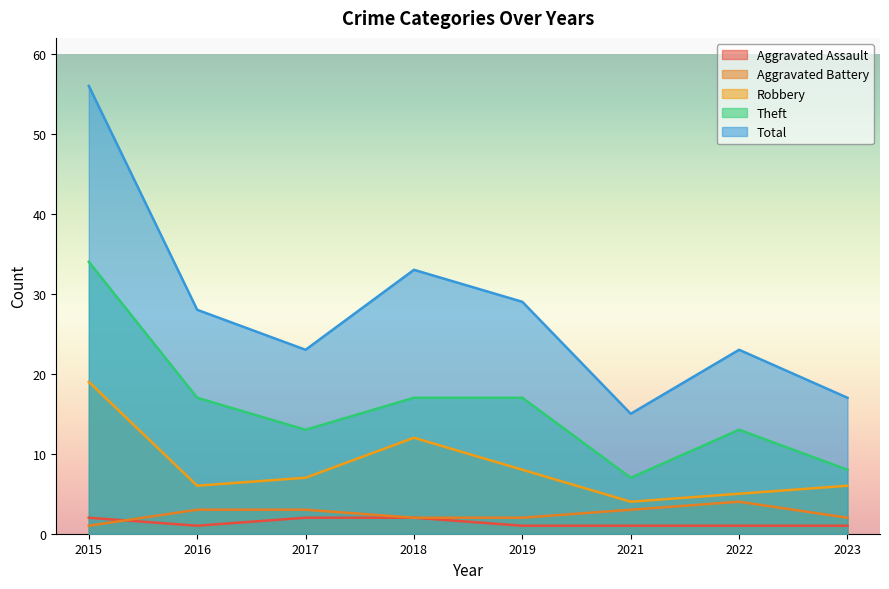

Reading left to right, transcribe all the data shown in this chart.

Aggravated Assault: 2	1	2	2	1	1	1	1
Aggravated Battery: 1	3	3	2	2	3	4	2
Robbery: 19	6	7	12	8	4	5	6
Theft: 34	17	13	17	17	7	13	8
Total: 56	28	23	33	29	15	23	17